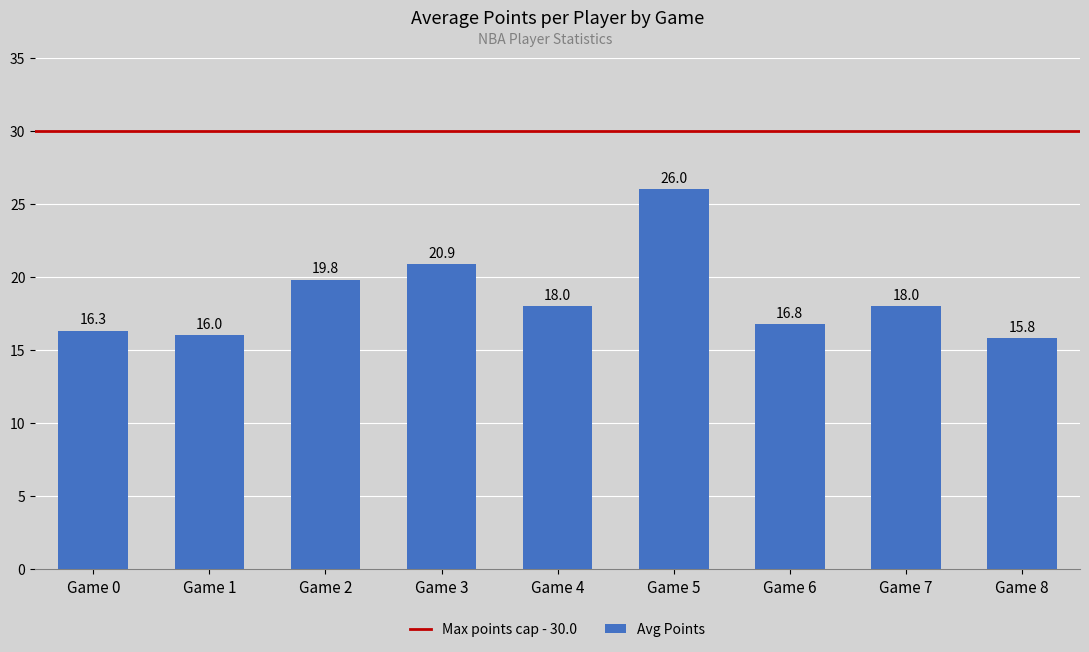

What is the value of the 5th bar from the left?

18.0